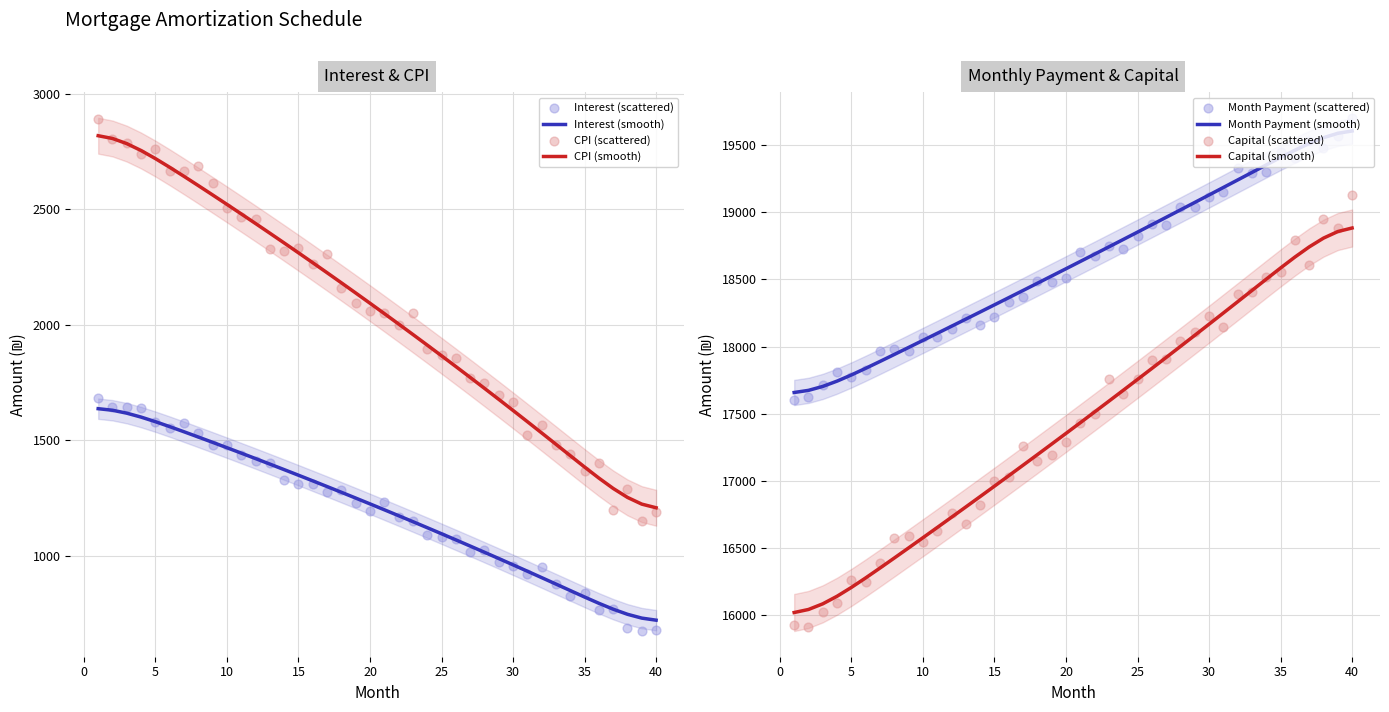

What is the total value across all series at 10?

40096.5